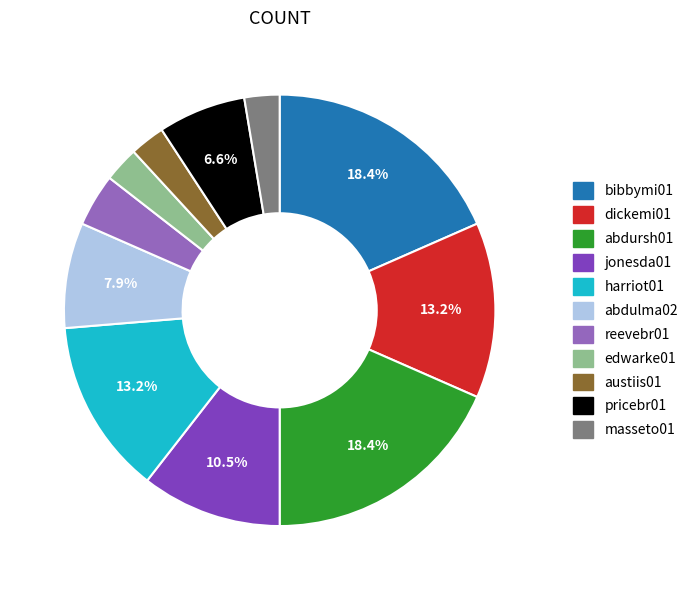

Does any single category account for the majority?

No